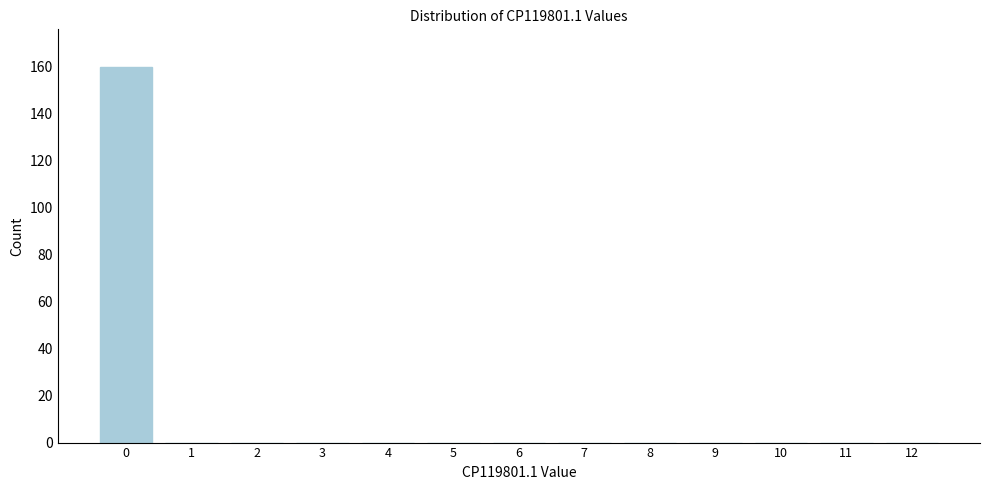

Reading left to right, extract all data points from this chart.

0=160	1=0	2=0	3=0	4=0	5=0	6=0	7=0	8=0	9=0	10=0	11=0	12=0